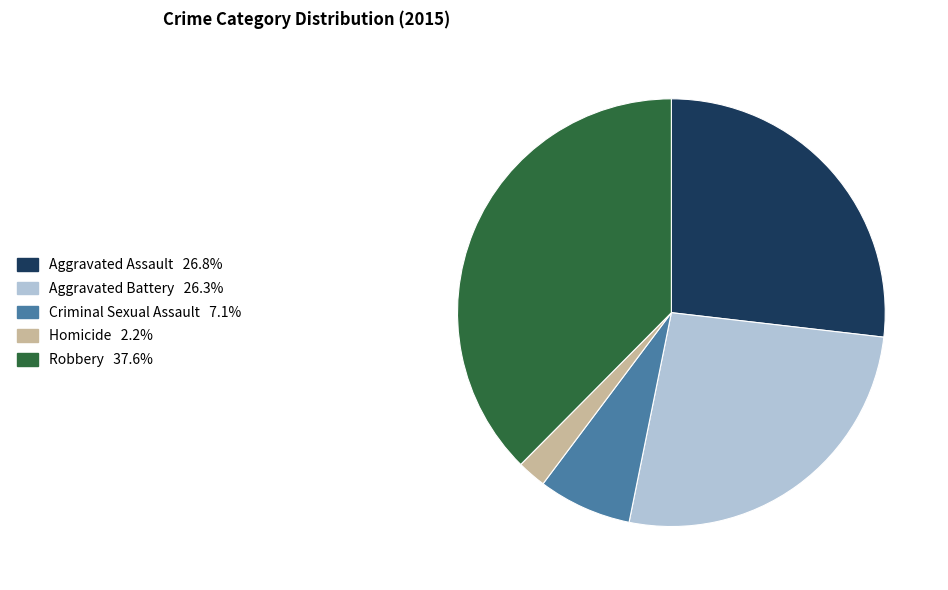

Is the sum of Aggravated Battery and Aggravated Assault greater than half?

Yes